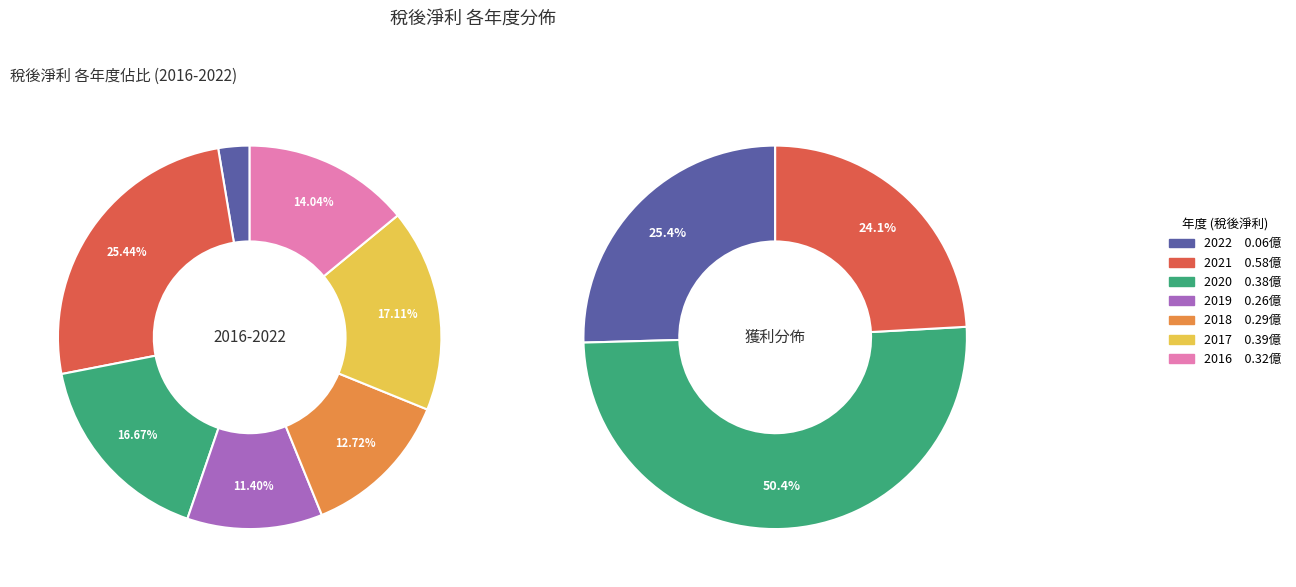

Does 2018 represent more than half of the total?

No